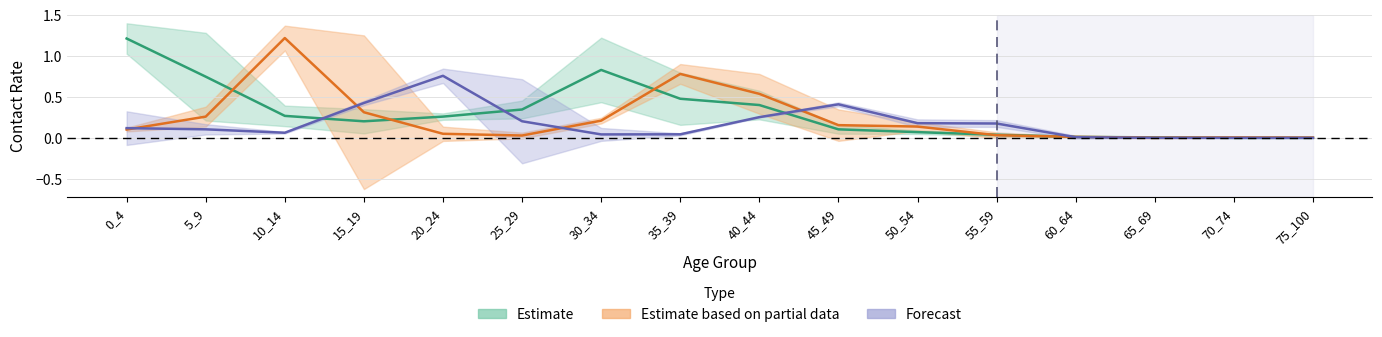

What is the maximum value shown in the chart?

1.2